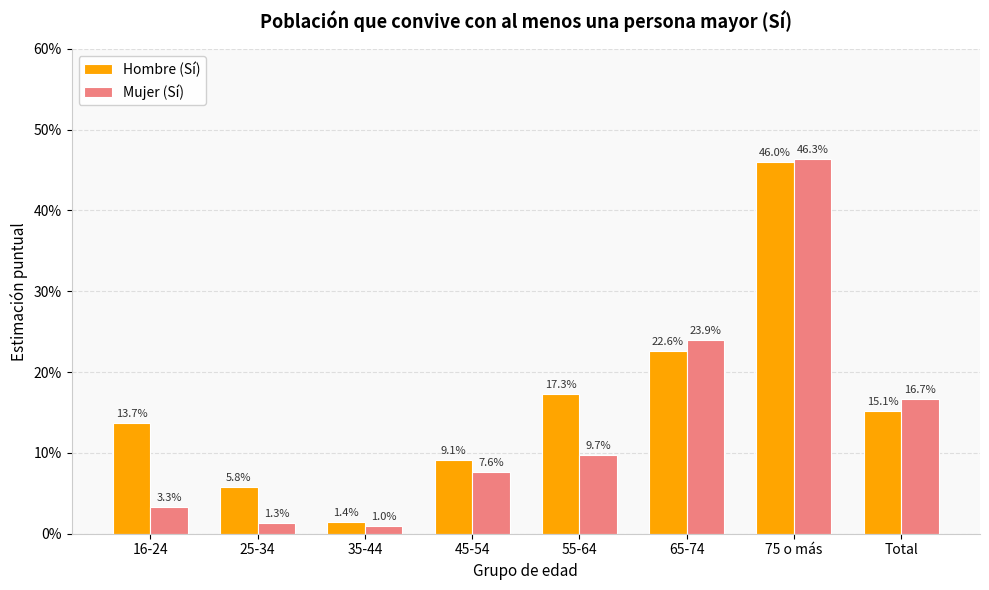

Reading left to right, list all the values displayed in this chart.

Hombre (Sí): 0.1	0.1	0.0	0.1	0.2	0.2	0.5	0.2
Mujer (Sí): 0.0	0.0	0.0	0.1	0.1	0.2	0.5	0.2